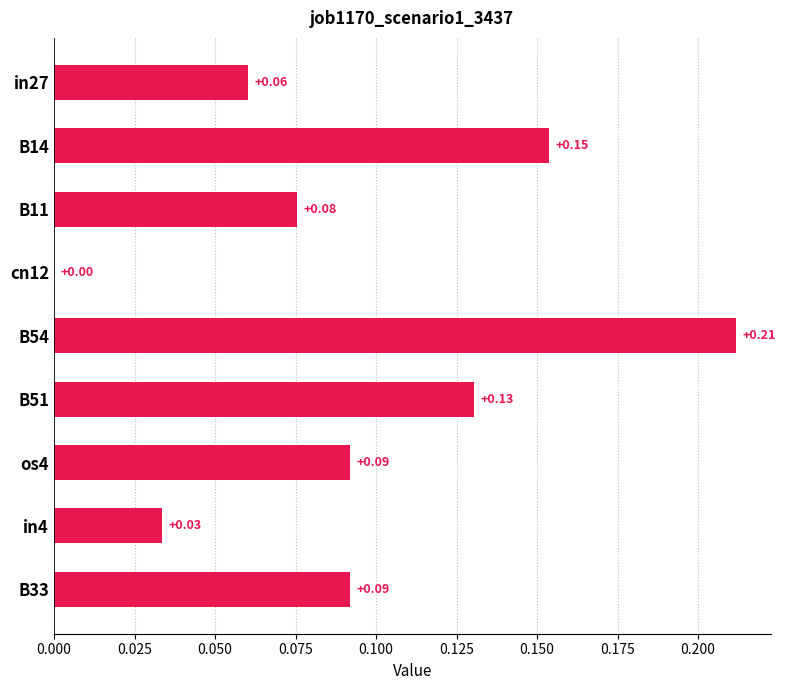

Between B54 and B14, which is larger?

B54